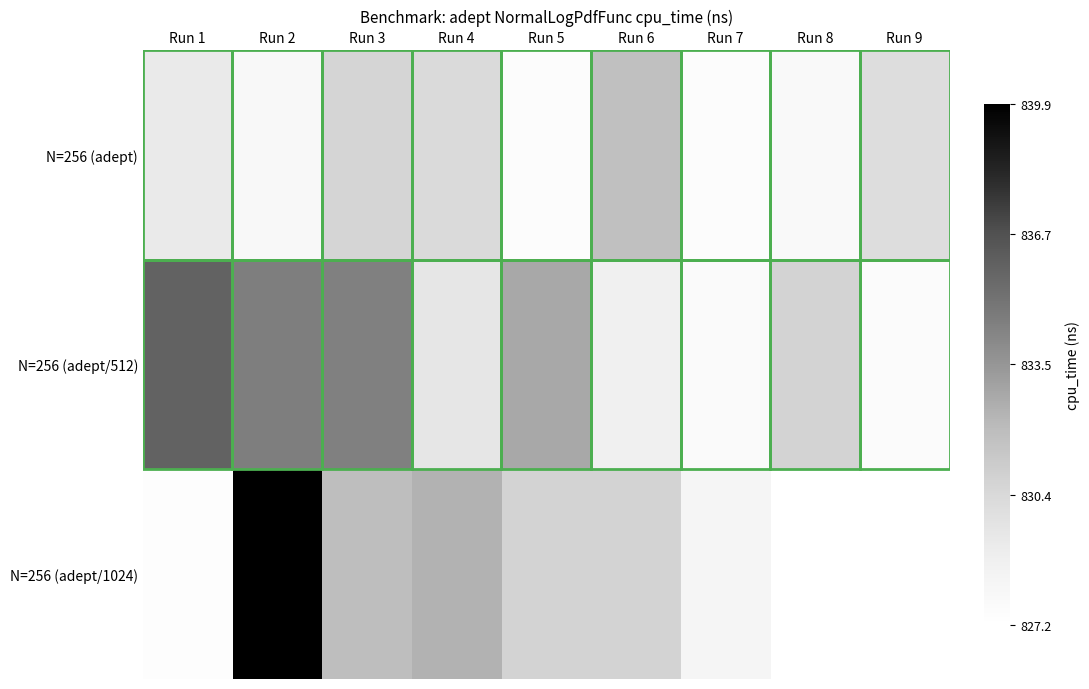

Which has a higher value, Run 9 or Run 2?

Run 9